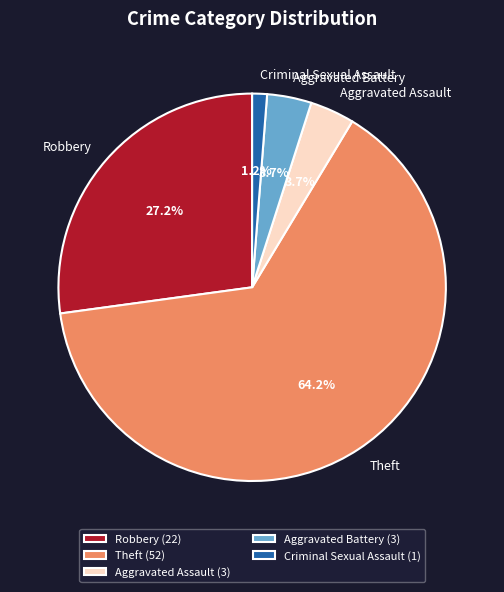

What is the ratio of the value at Criminal Sexual Assault to the value at Aggravated Battery?

0.3